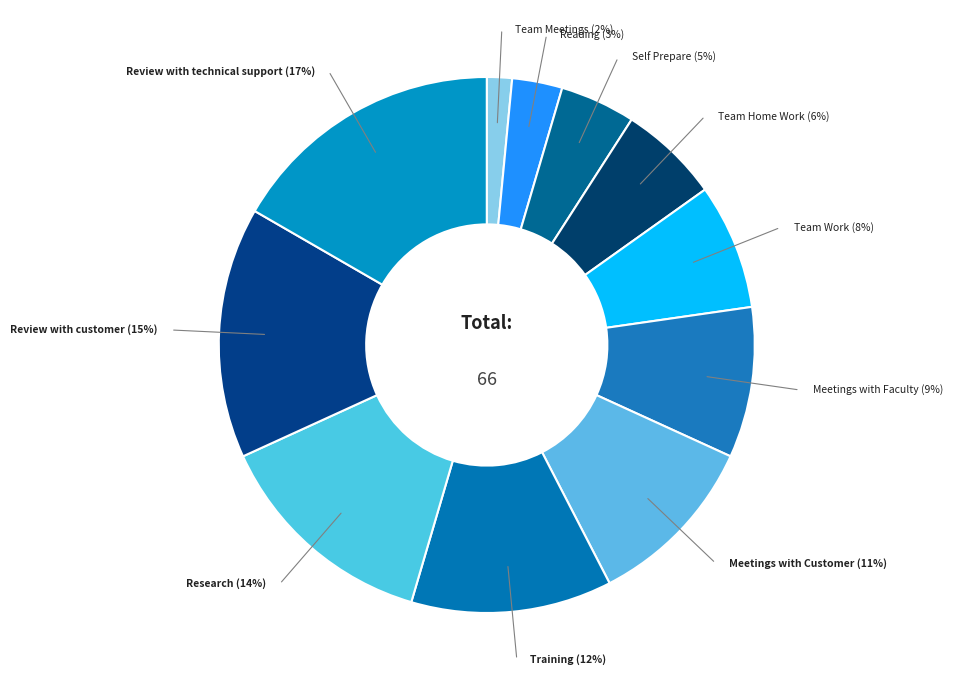

Is there a majority slice in this chart?

No